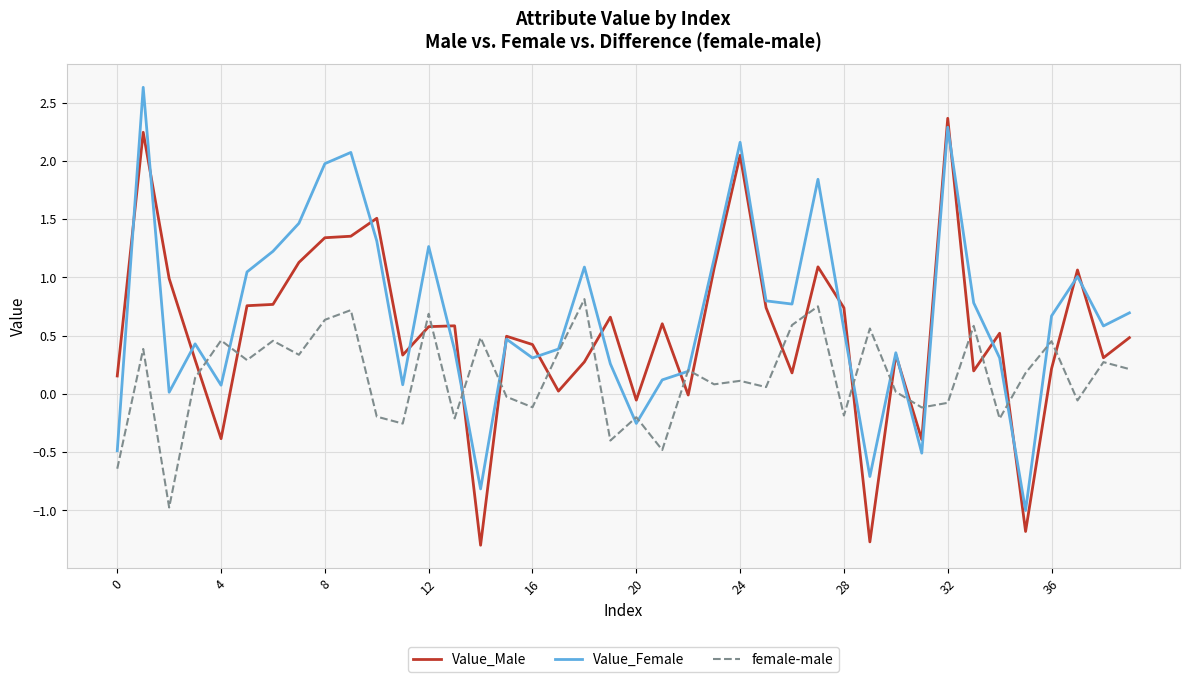

What is the smallest value displayed?

-1.3